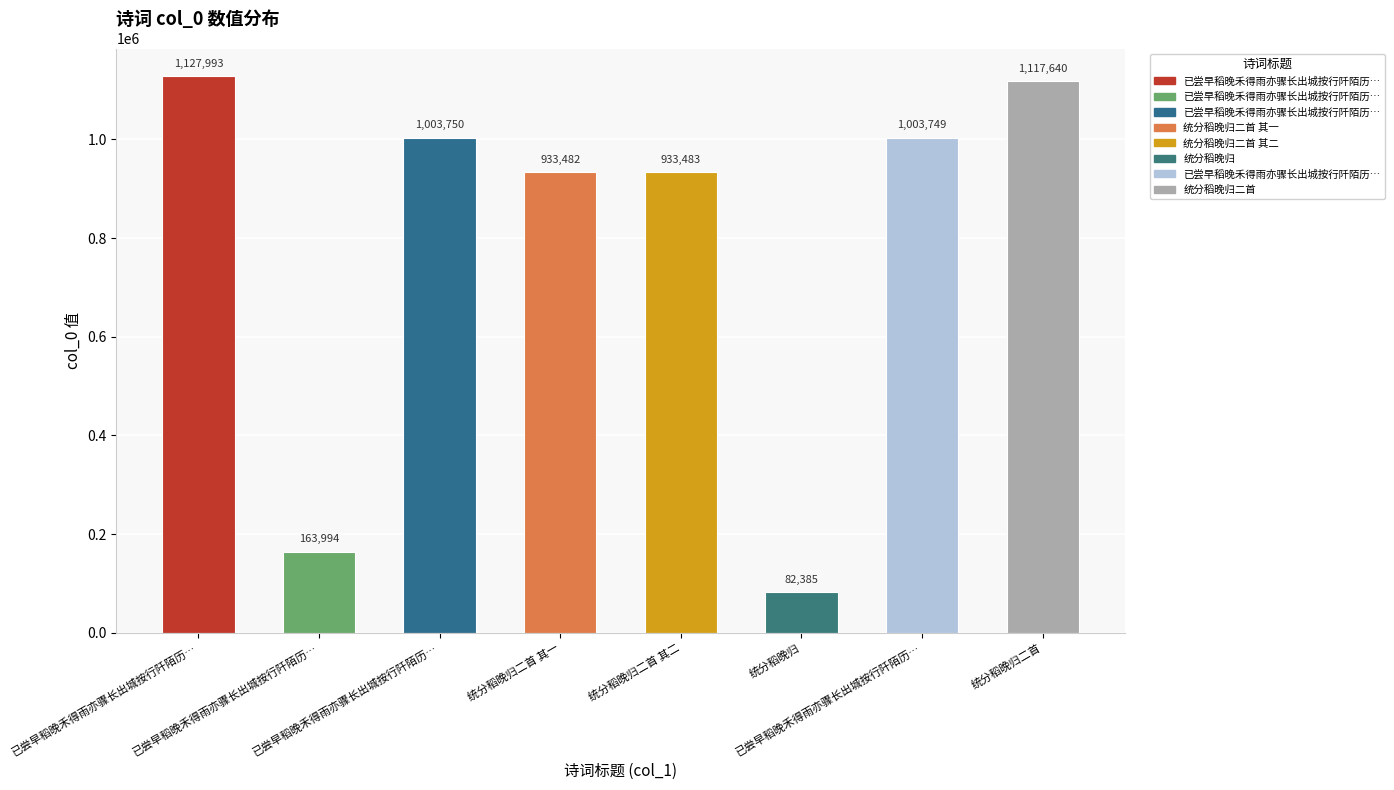

List the labels in order of value, largest first.

已尝早稻晚禾得雨亦骤长出城按行阡陌历…, 统分稻晚归二首, 已尝早稻晚禾得雨亦骤长出城按行阡陌历…, 已尝早稻晚禾得雨亦骤长出城按行阡陌历…, 统分稻晚归二首 其二, 统分稻晚归二首 其一, 已尝早稻晚禾得雨亦骤长出城按行阡陌历…, 统分稻晚归